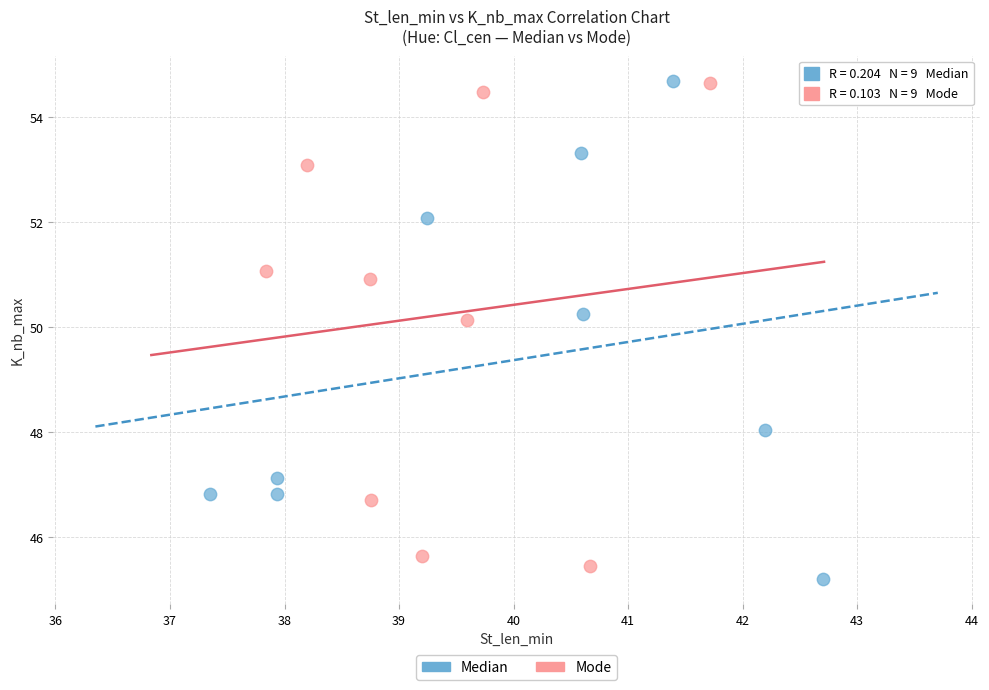

Which series has the widest spread of Y values?

Median